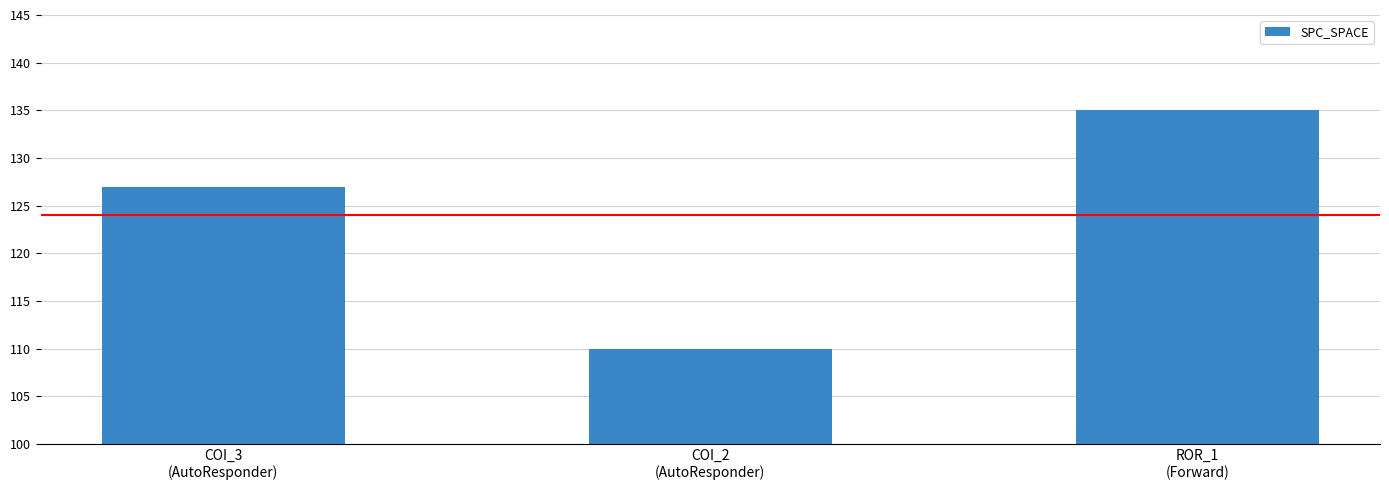

What position from the right is COI_3
(AutoResponder)?

3